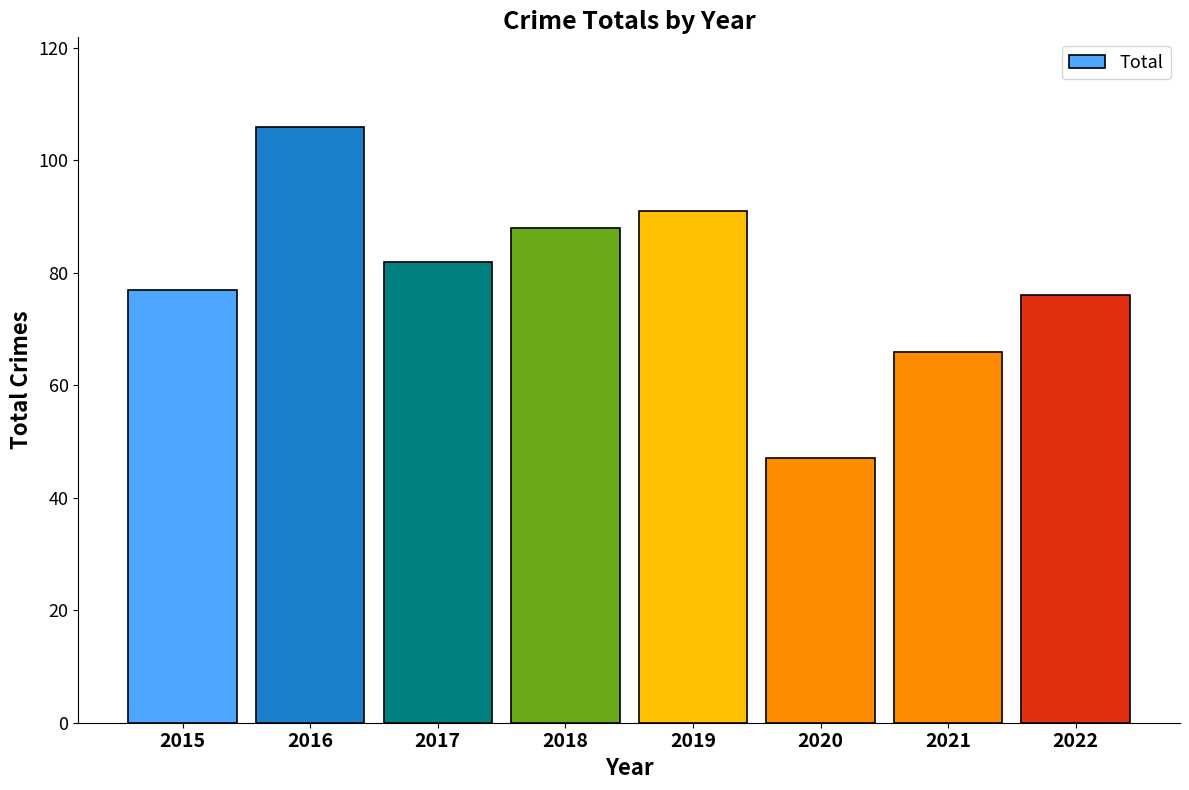

What is the difference between the second highest and second lowest values?

25